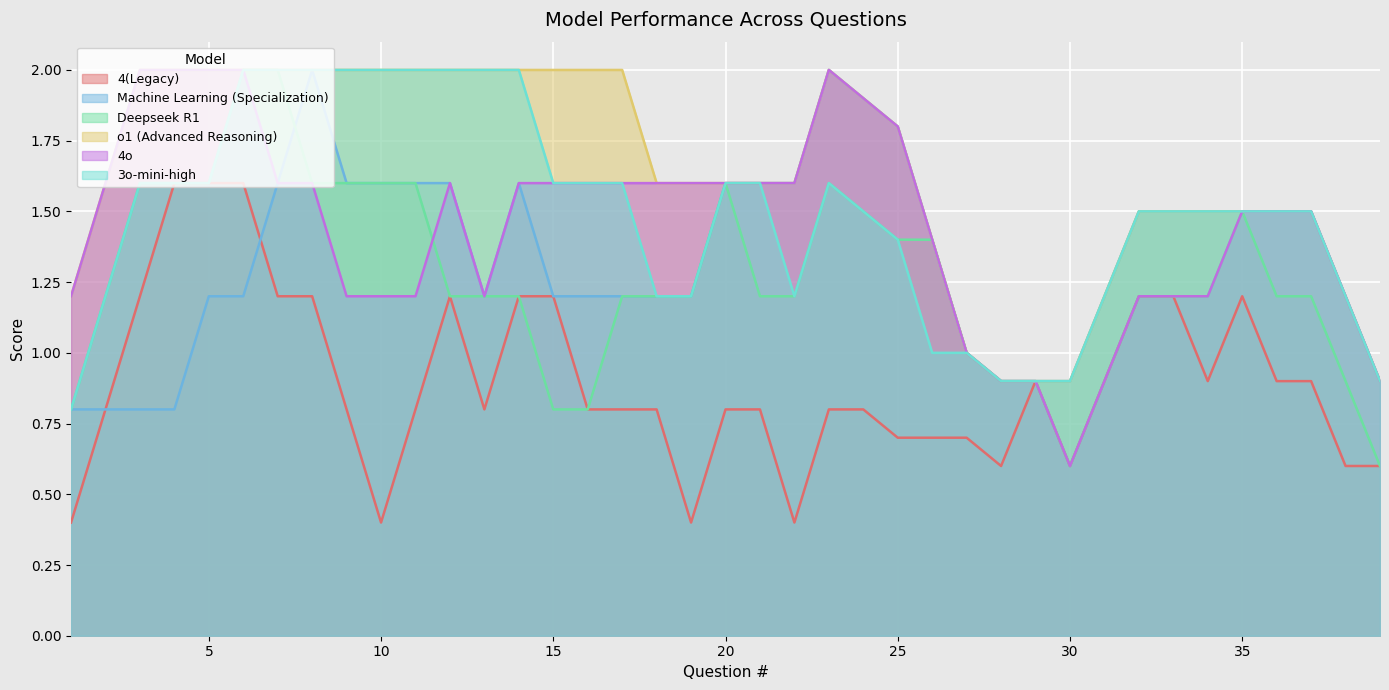

True or false: o1 (Advanced Reasoning) and Machine Learning (Specialization) cross at least once.

False